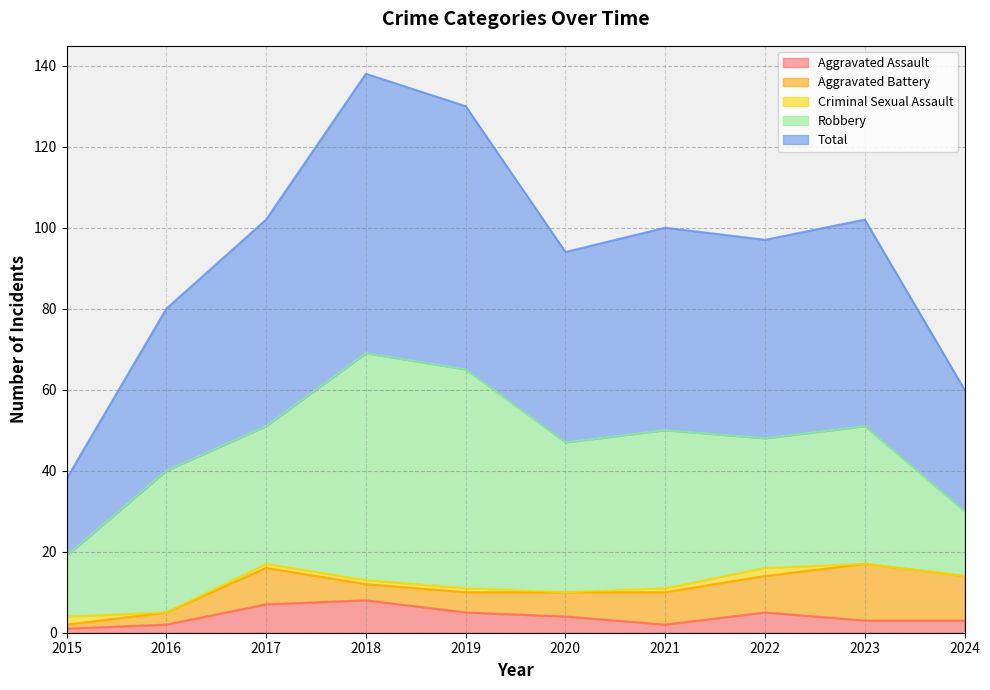

Which series has the largest total across all categories?

Total